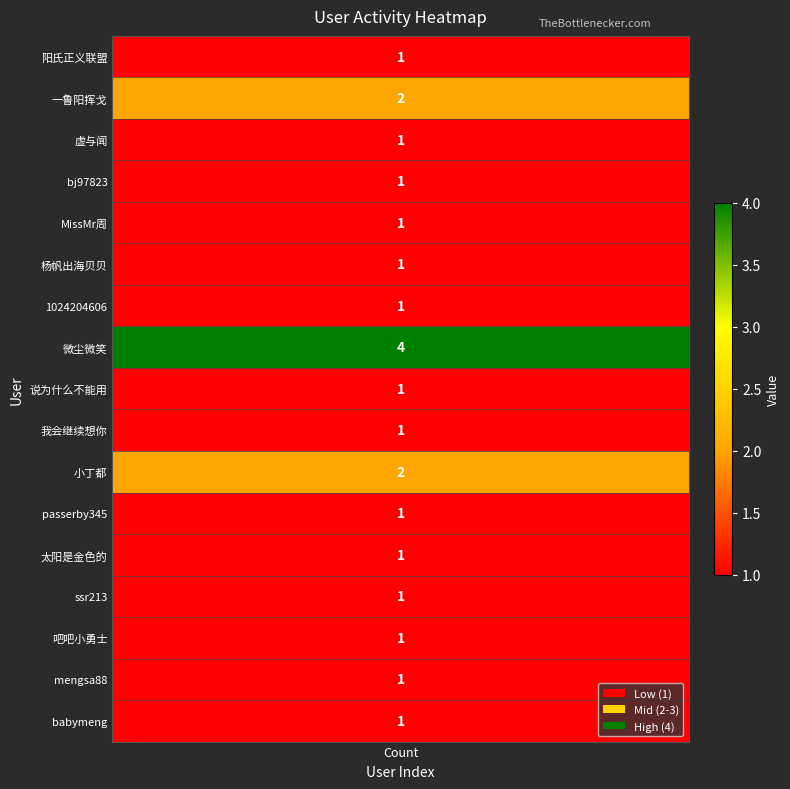

What is the ratio of the value at 7 to the value at 9?

4.0